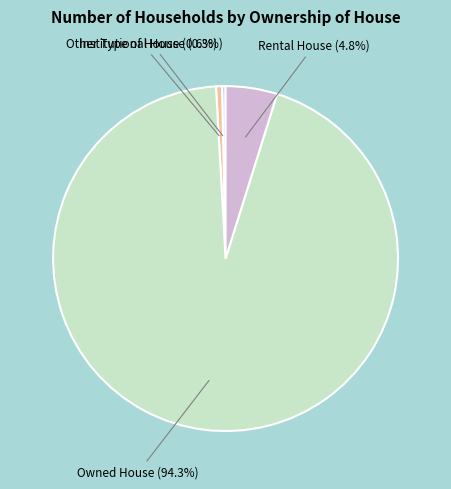

How many slices are in this pie chart?

4